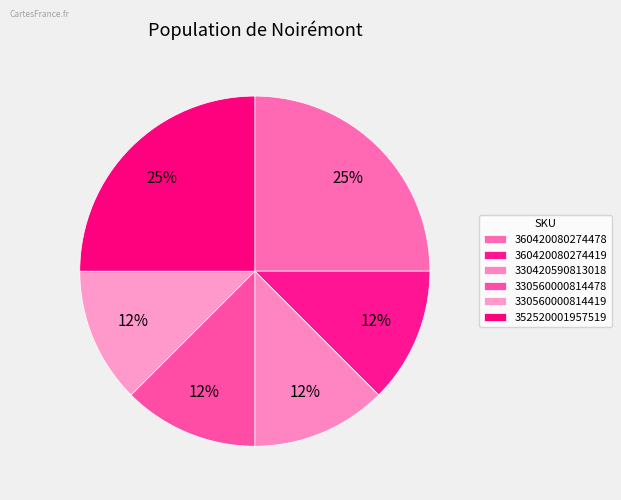

Count the number of slices in the pie.

6